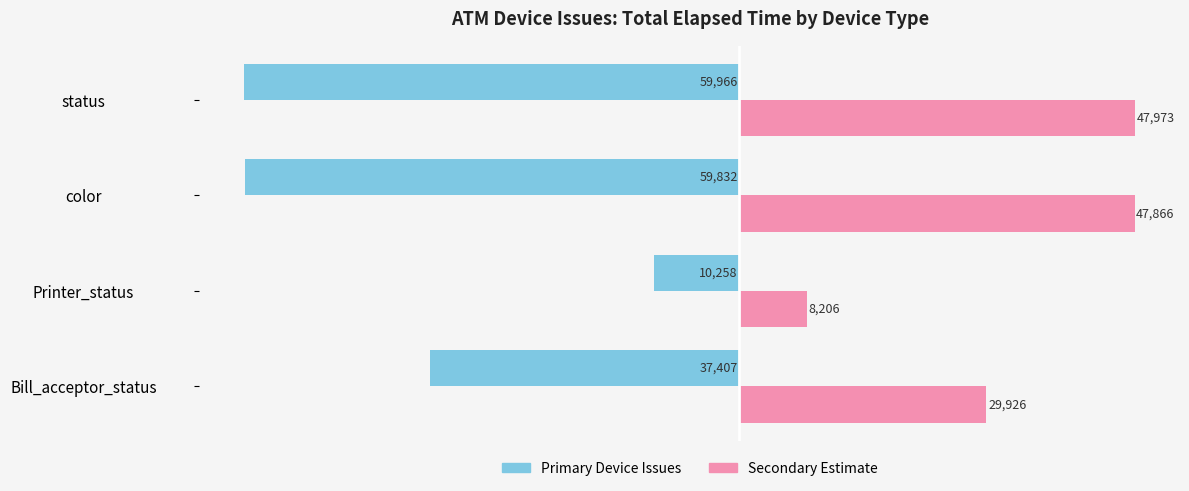

What is the maximum value shown in the chart?

47972.8